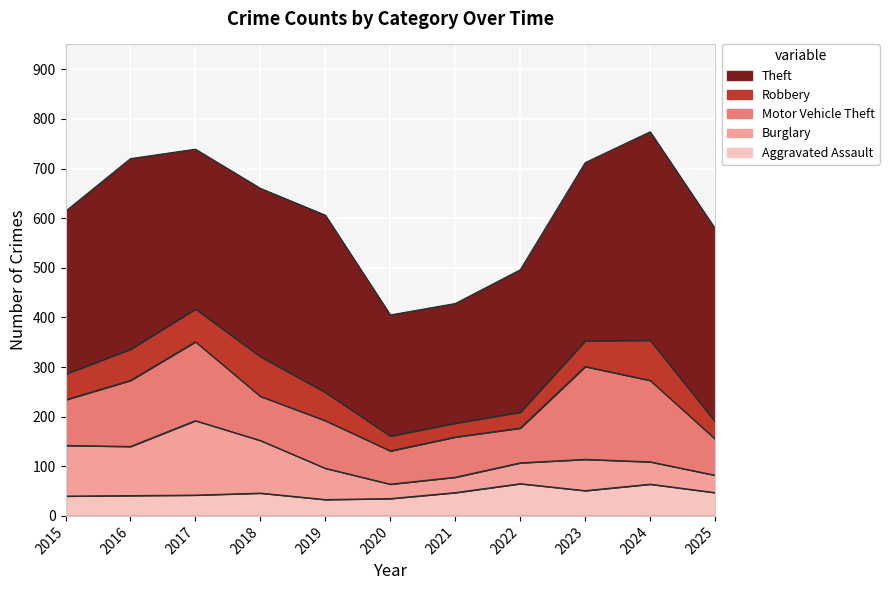

Rank the categories by Theft value from lowest to highest.

2021, 2020, 2022, 2017, 2015, 2018, 2019, 2023, 2016, 2025, 2024